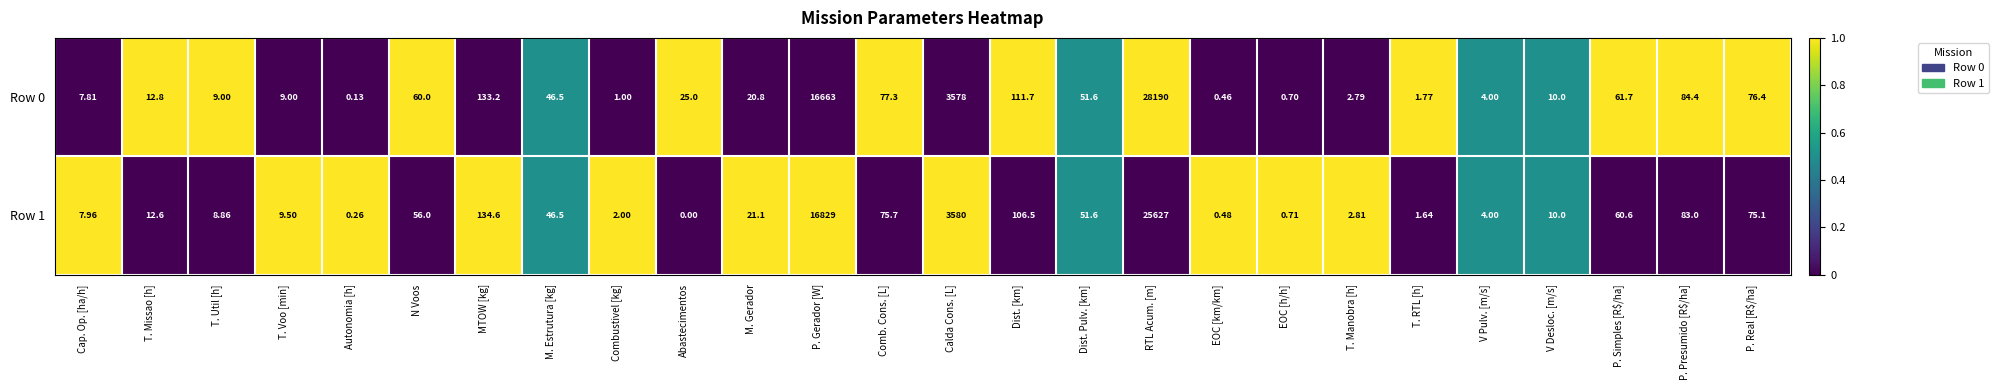

What is the maximum value shown in the chart?

28190.0